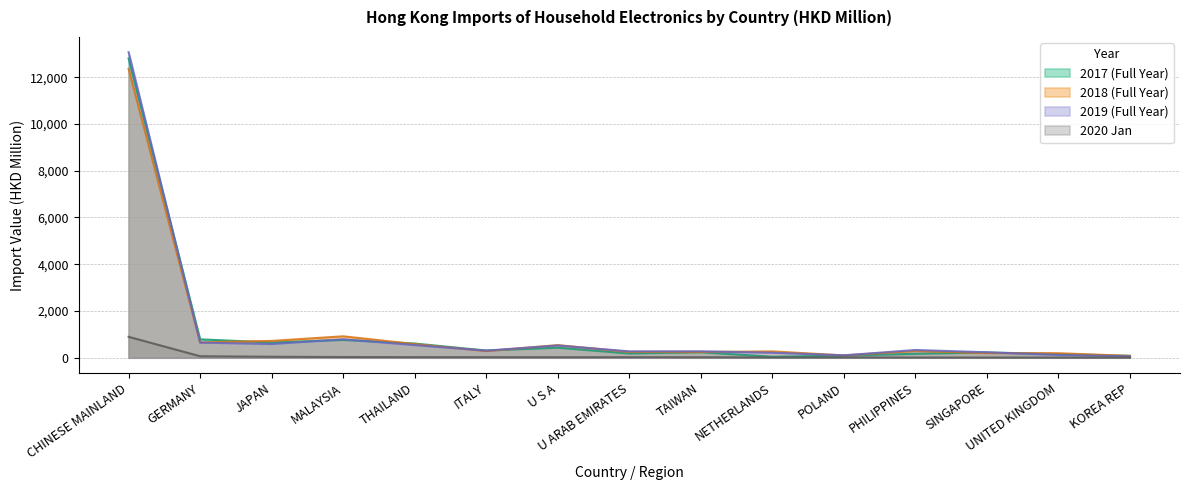

What is the minimum value for 202001?

5.1